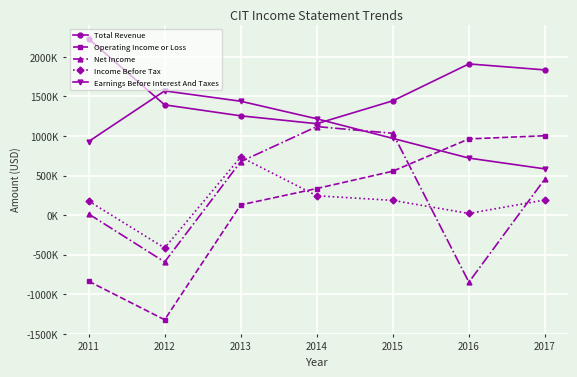

Rank the series at 2016 from lowest to highest value.

Net Income, Income Before Tax, Earnings Before Interest And Taxes, Operating Income or Loss, Total Revenue